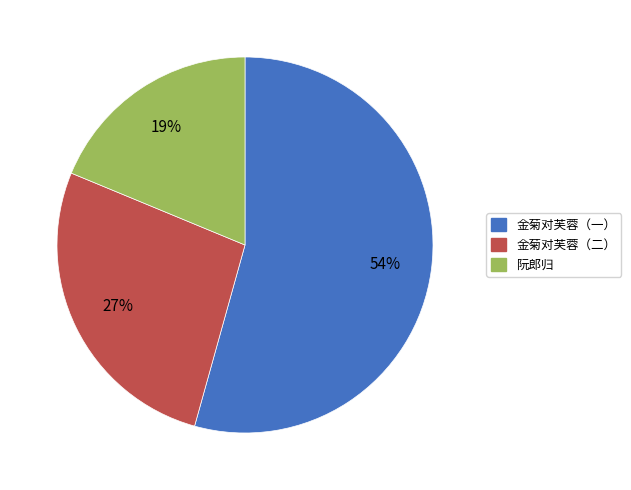

How many segments does this pie chart have?

3